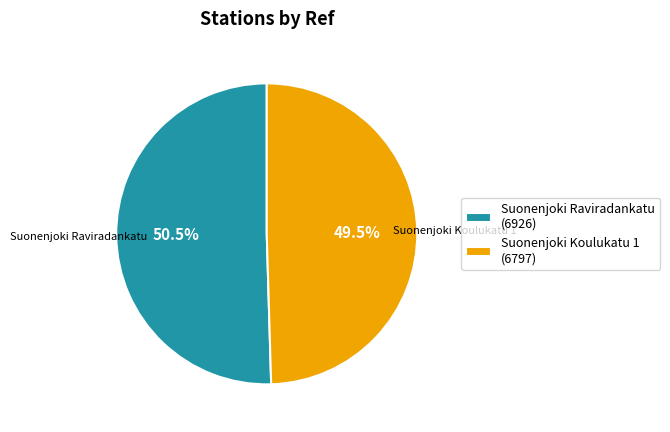

What is the largest slice in the pie chart?

Suonenjoki Raviradankatu